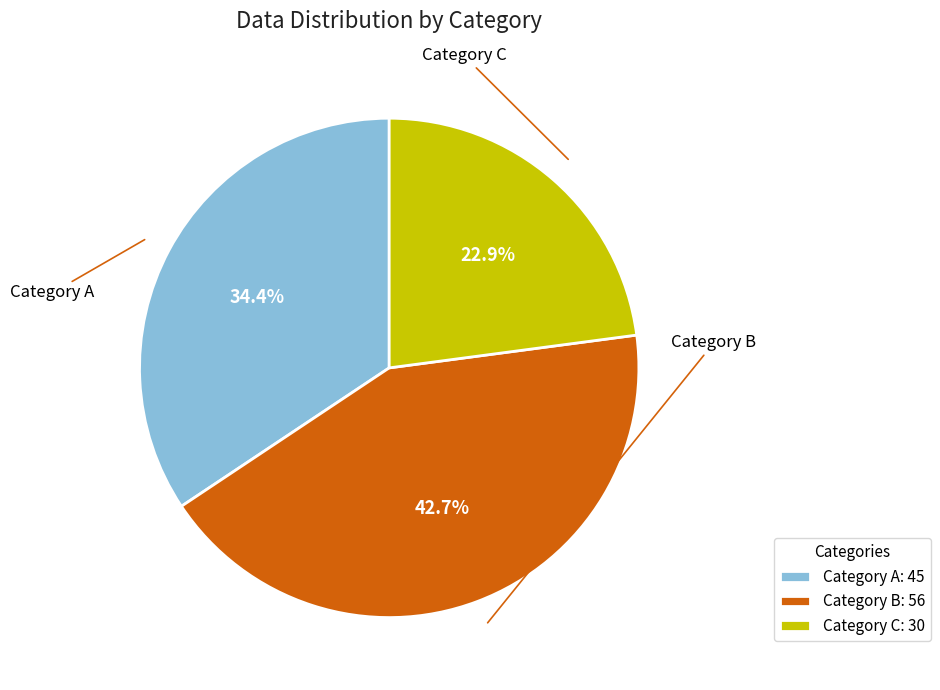

What is the ratio of the value at Category B to the value at Category A?

1.2